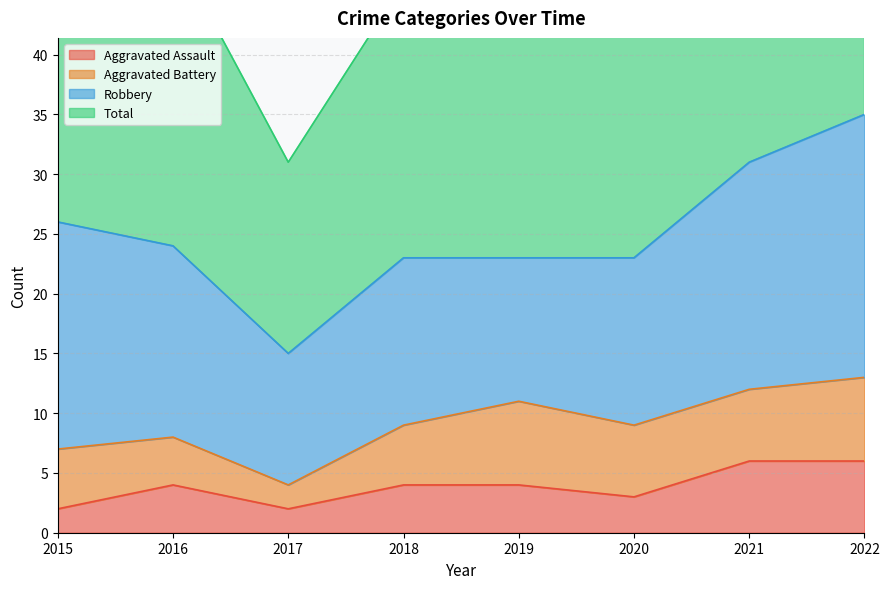

At which label does Total reach its minimum?

2017